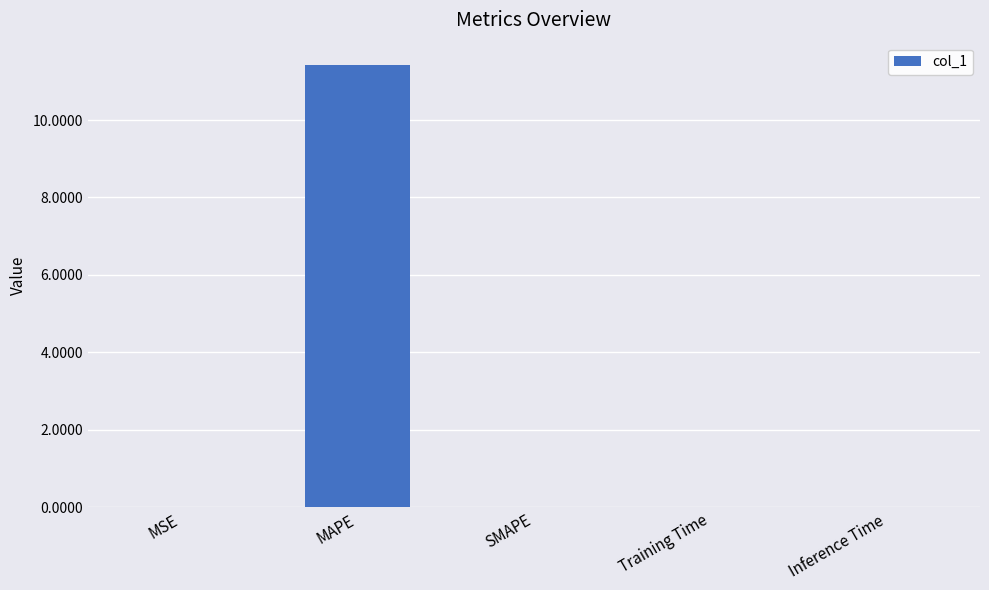

Are the bars horizontal?

No